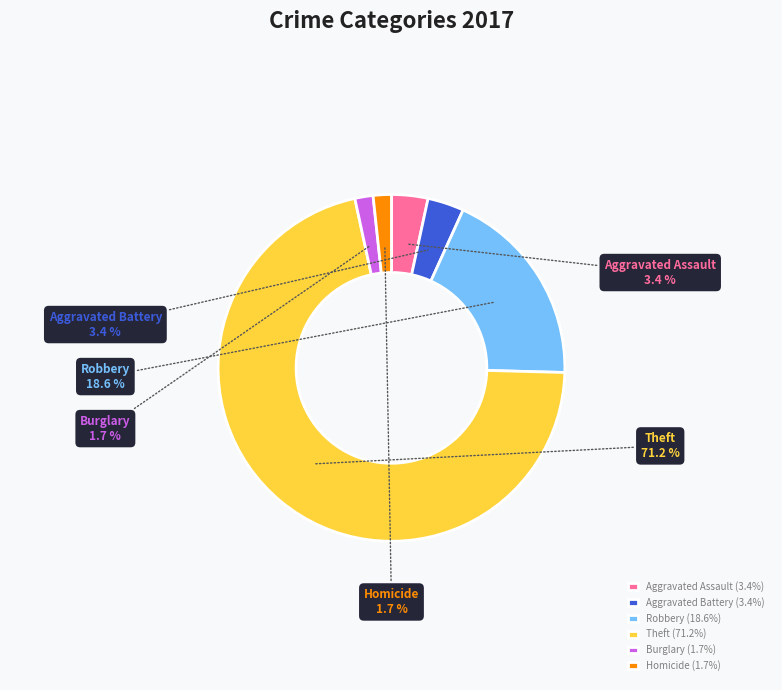

Count the number of slices in the pie.

6